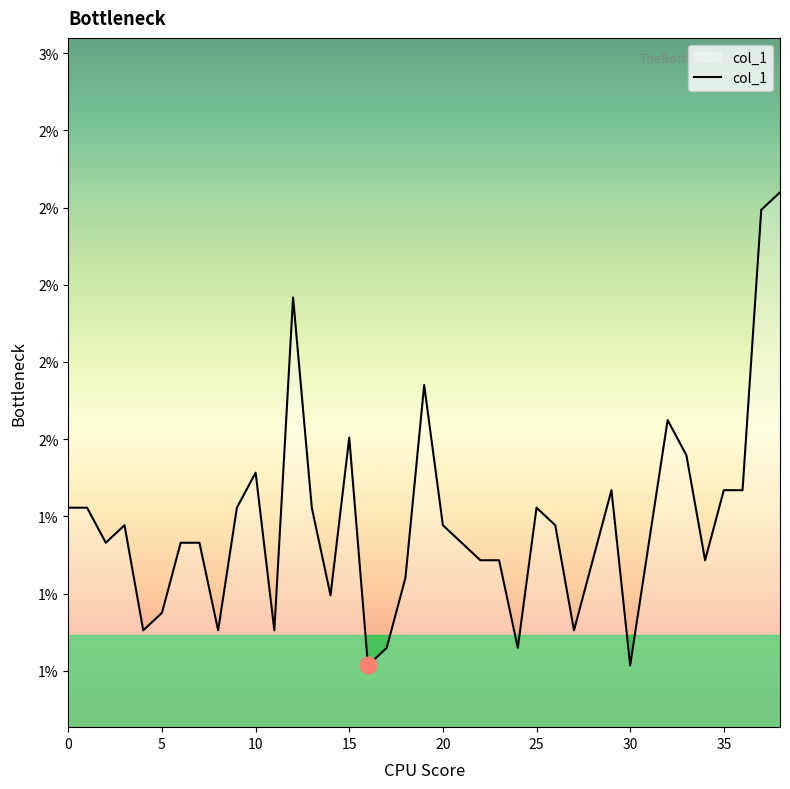

What is the label of the 28th point from the right?

11